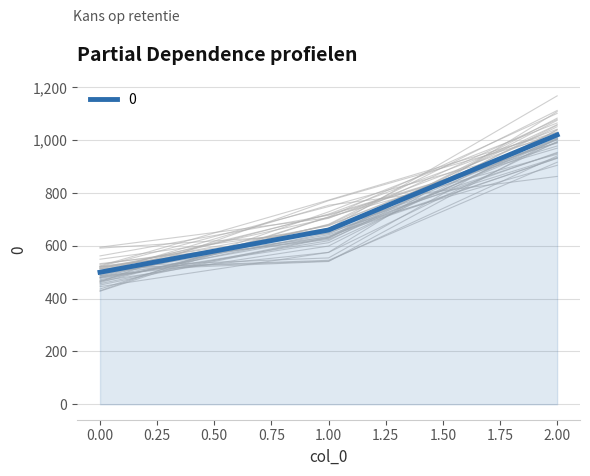

What is the change in value from 0 to 1?

+160